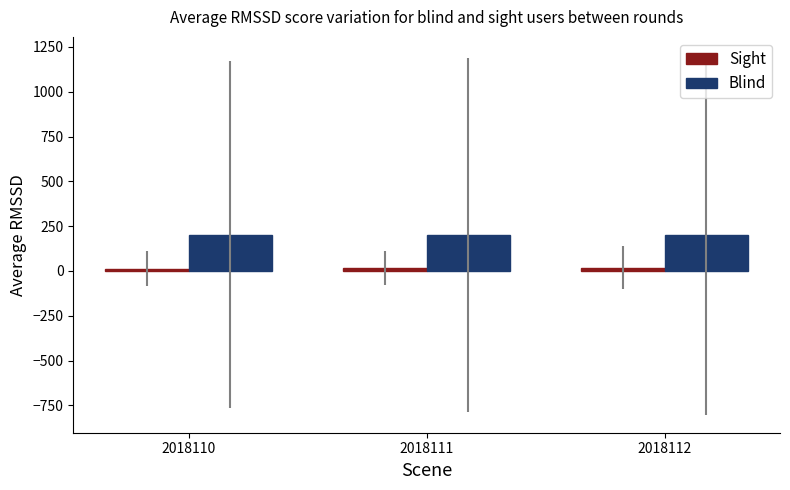

How many distinct data groups are displayed?

2